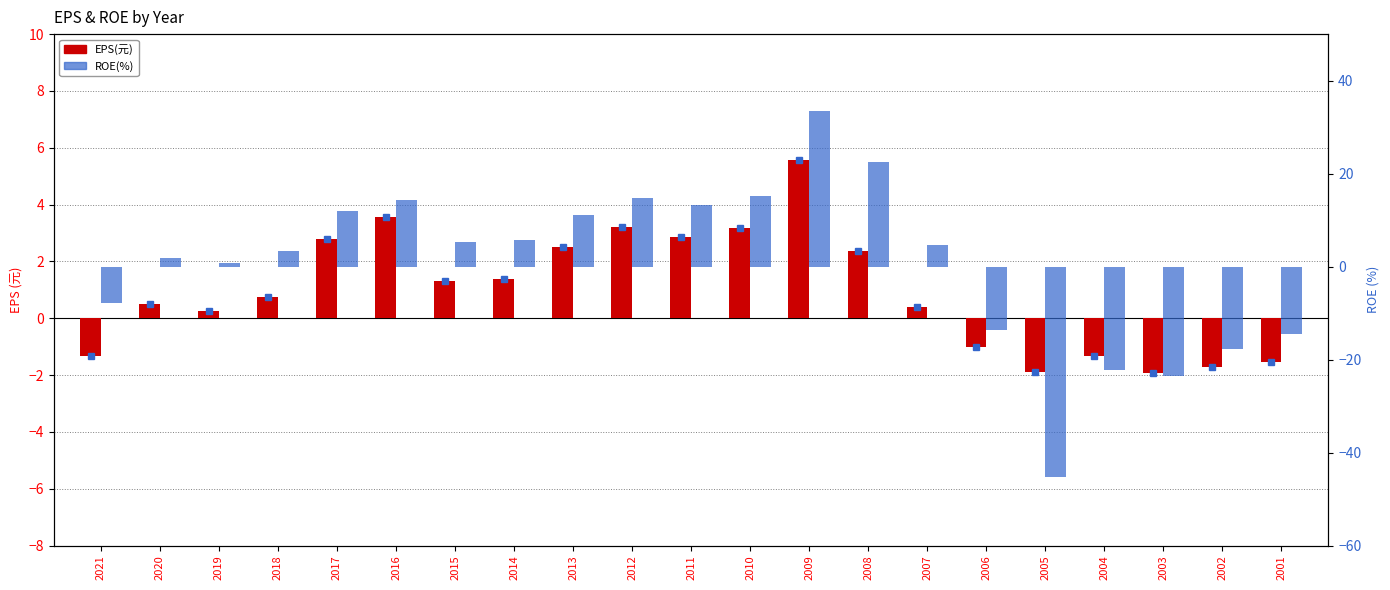

True or false: ROE(%) has a value of 11.1 at 2013.

True